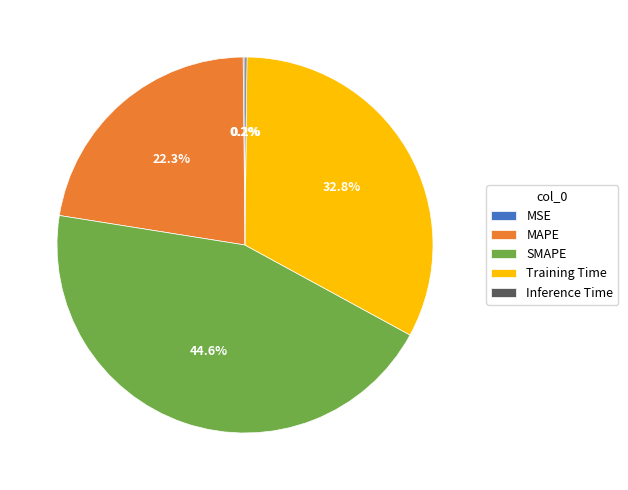

Is there a majority slice in this chart?

No